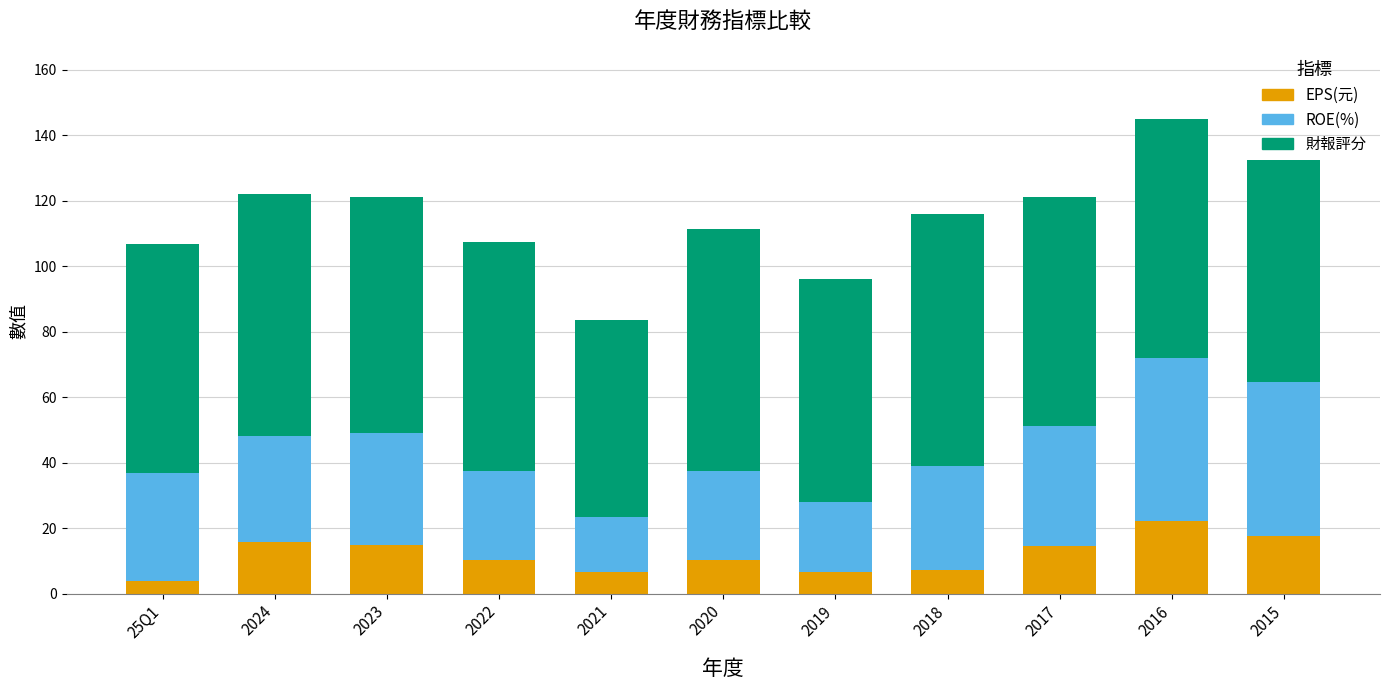

What is the difference between the maximum and minimum values in the EPS(元) series?

18.3